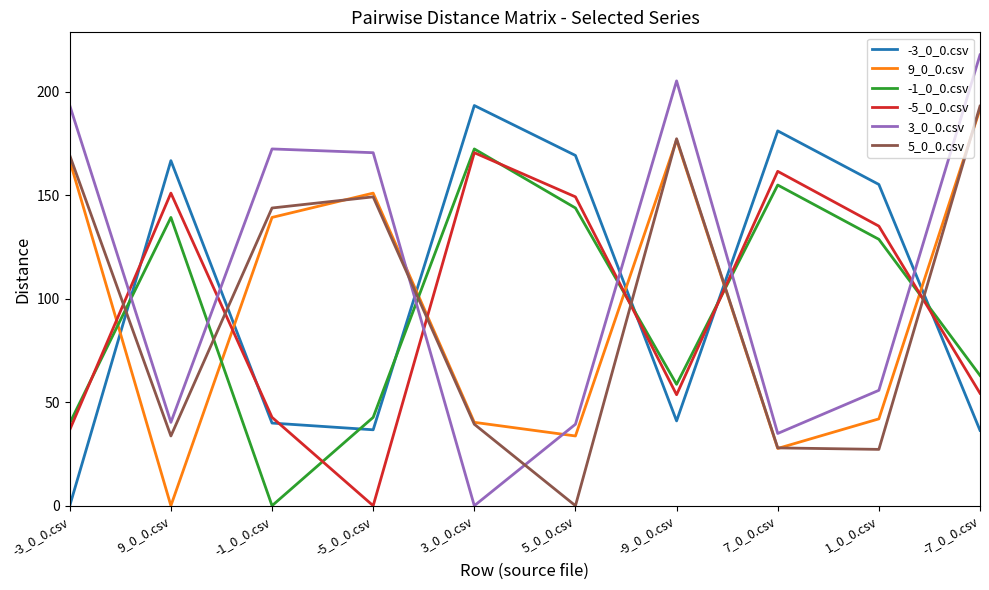

Which series has the widest spread of values?

3_0_0.csv